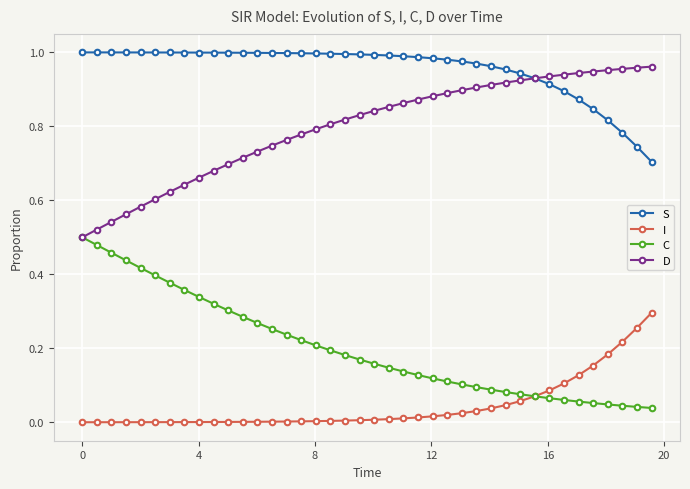

Rank the series by their average value, from lowest to highest.

I, C, D, S